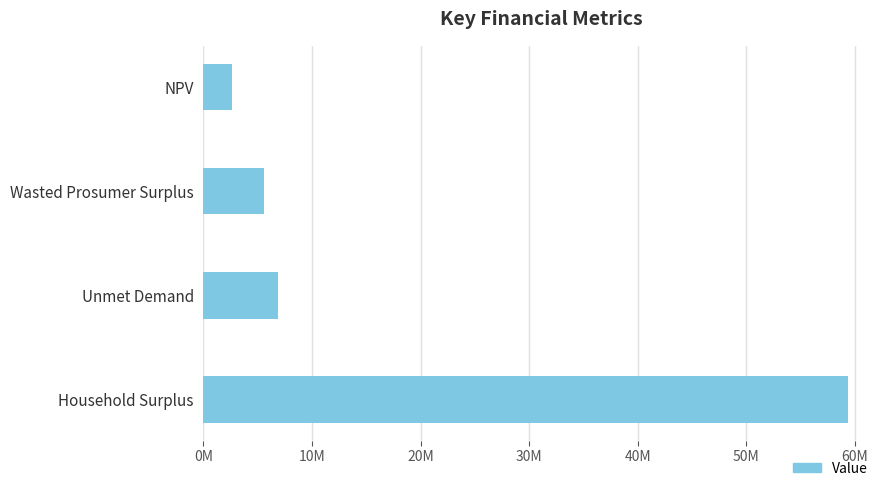

Are the bars horizontal?

Yes